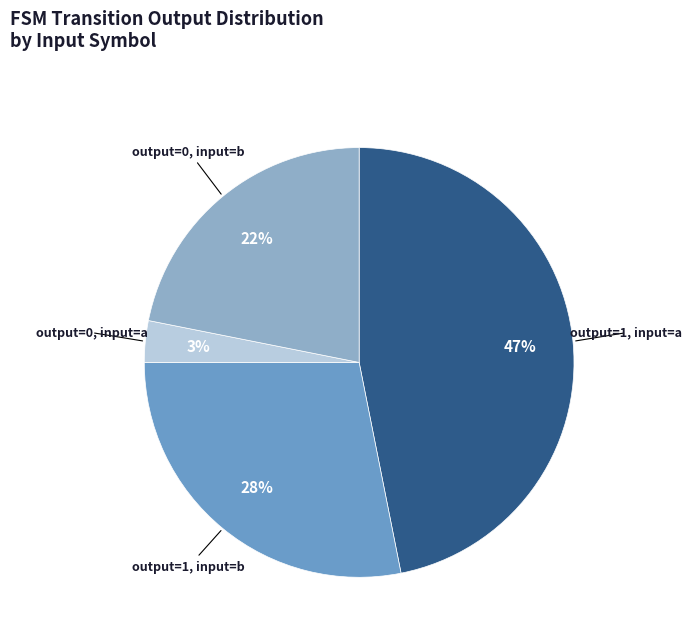

To the nearest percent, what is the average slice percentage?

25%